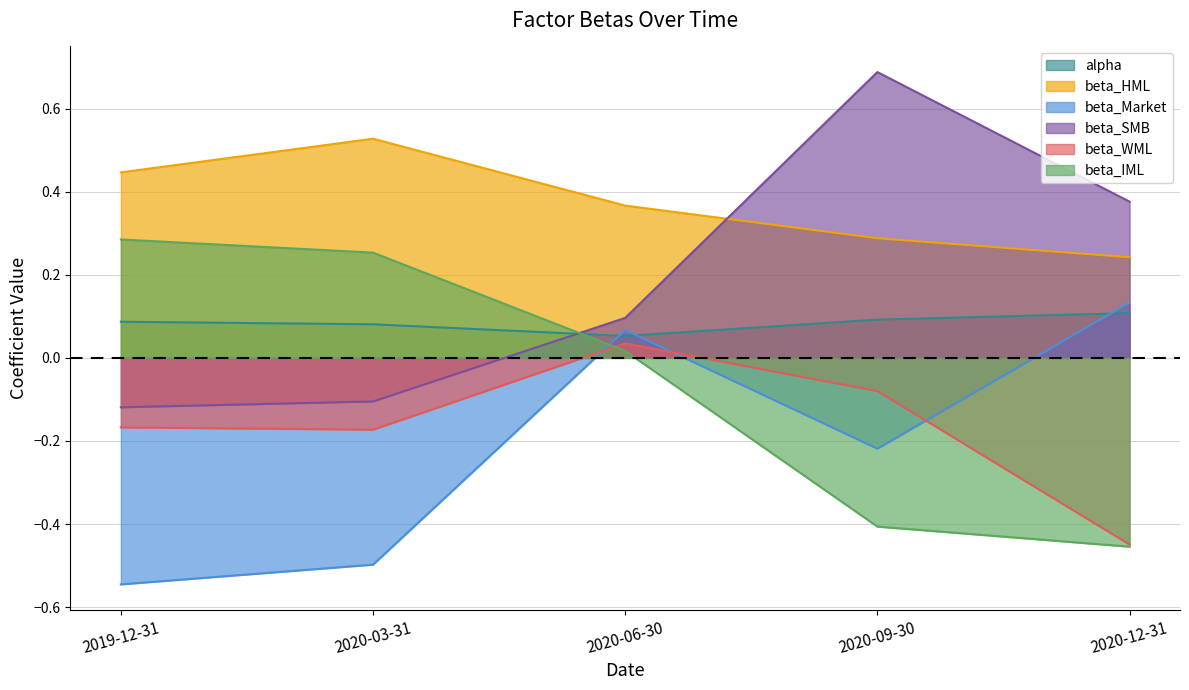

What are all the series names shown in the legend?

alpha, beta_HML, beta_Market, beta_SMB, beta_WML, beta_IML